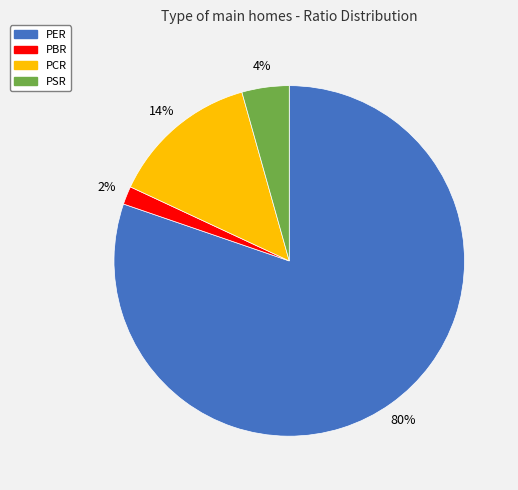

Between PSR and PCR, which is larger?

PCR